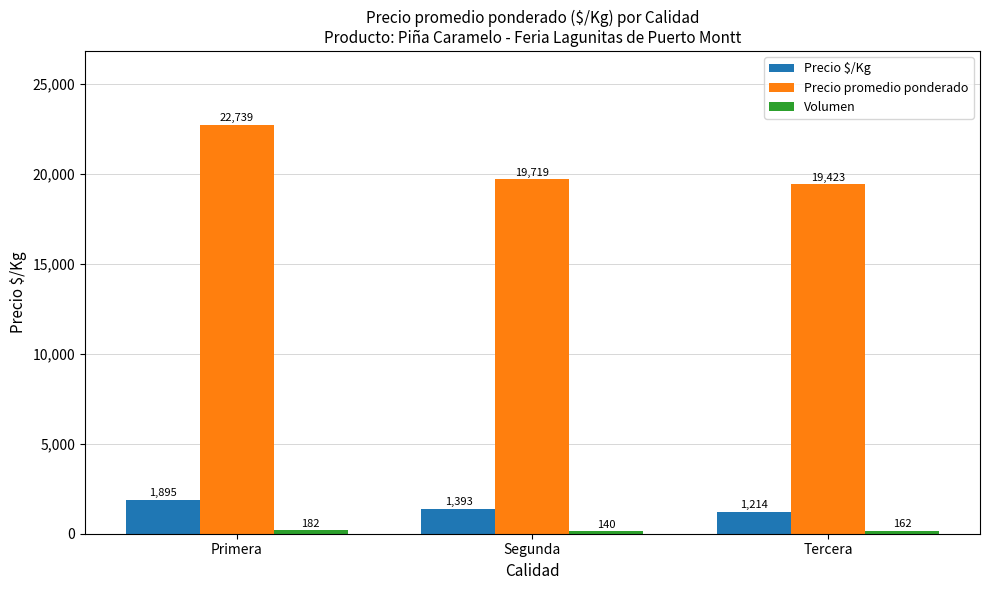

What is the average value of the Precio $/Kg series?

1501